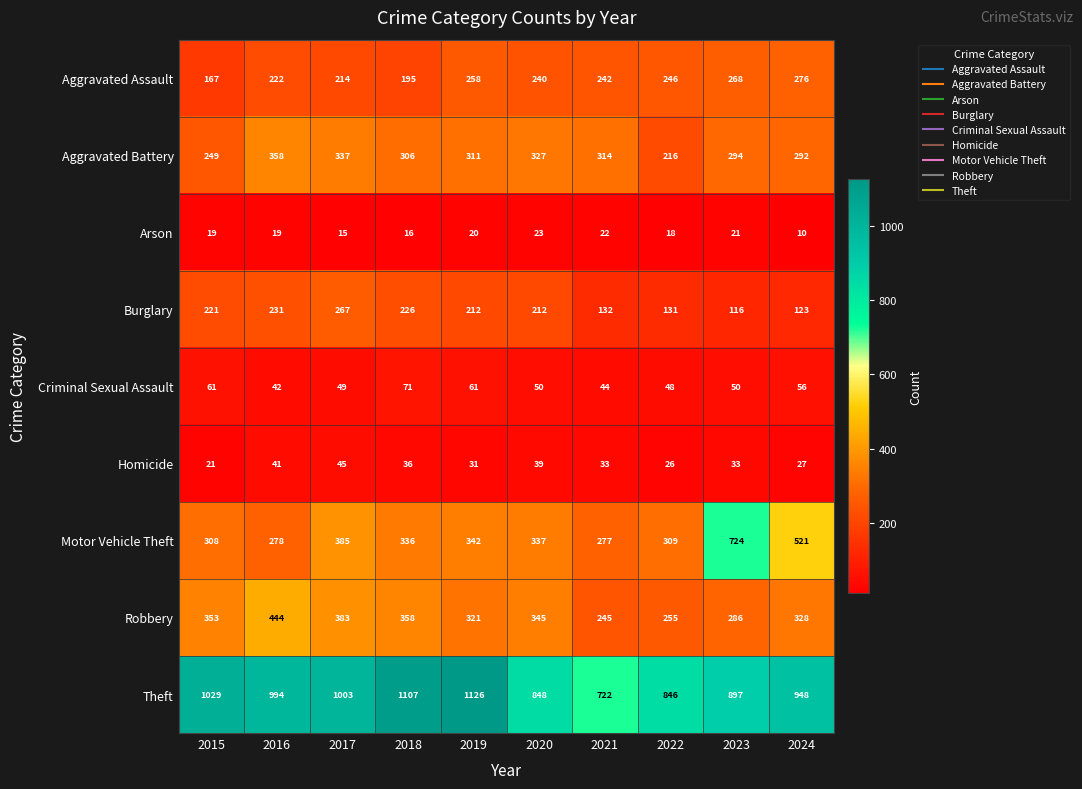

Rank the series by their maximum value, from lowest to highest.

Arson, Homicide, Criminal Sexual Assault, Burglary, Aggravated Assault, Aggravated Battery, Robbery, Motor Vehicle Theft, Theft